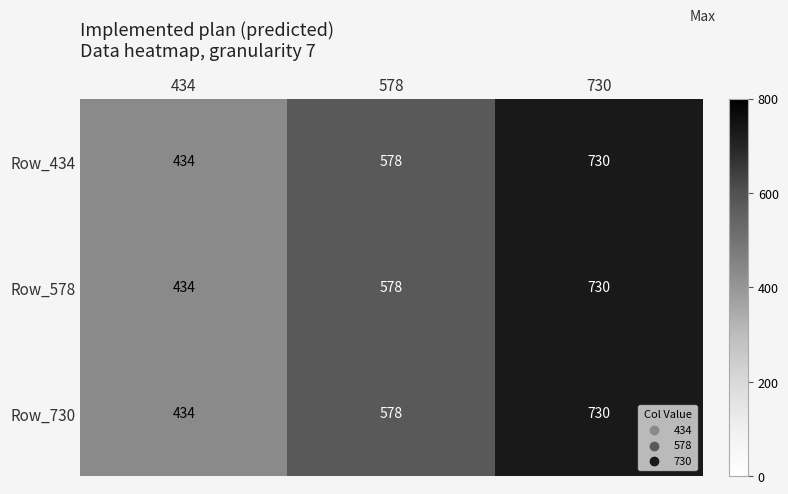

Reading left to right, what are all the values shown in this chart?

Row_434: 434=434	578=578	730=730
Row_578: 434=434	578=578	730=730
Row_730: 434=434	578=578	730=730